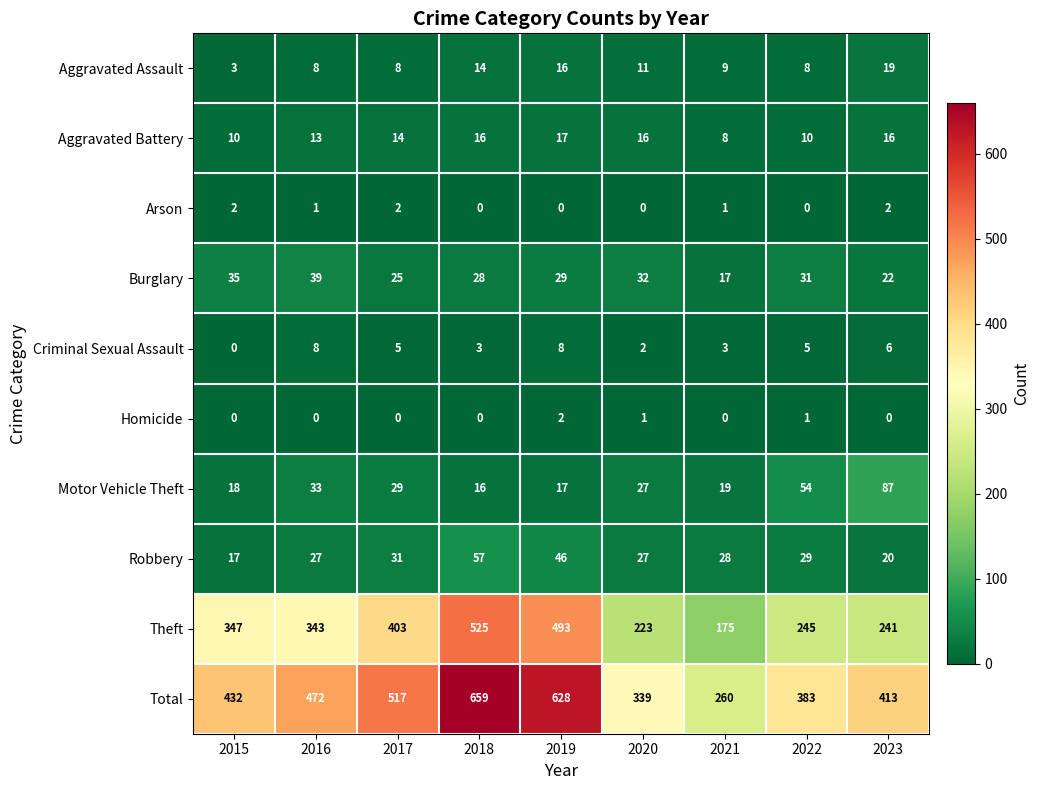

Count the number of categories in the chart.

9